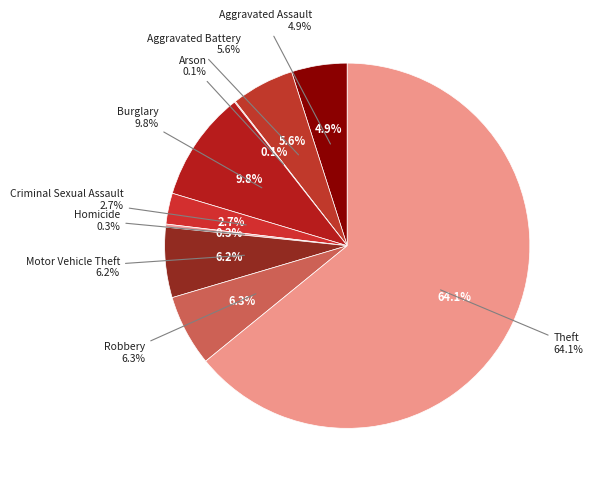

Does Aggravated Assault represent more than half of the total?

No